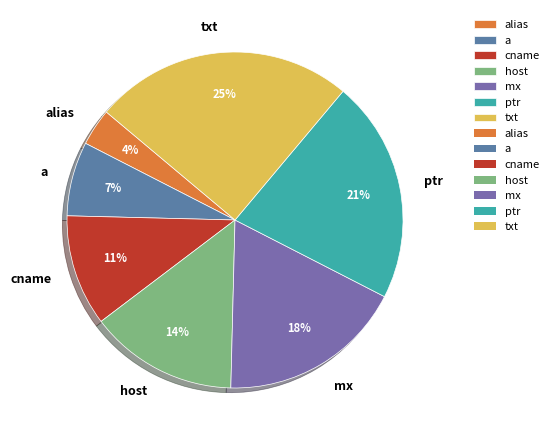

Between a and ptr, which is larger?

ptr